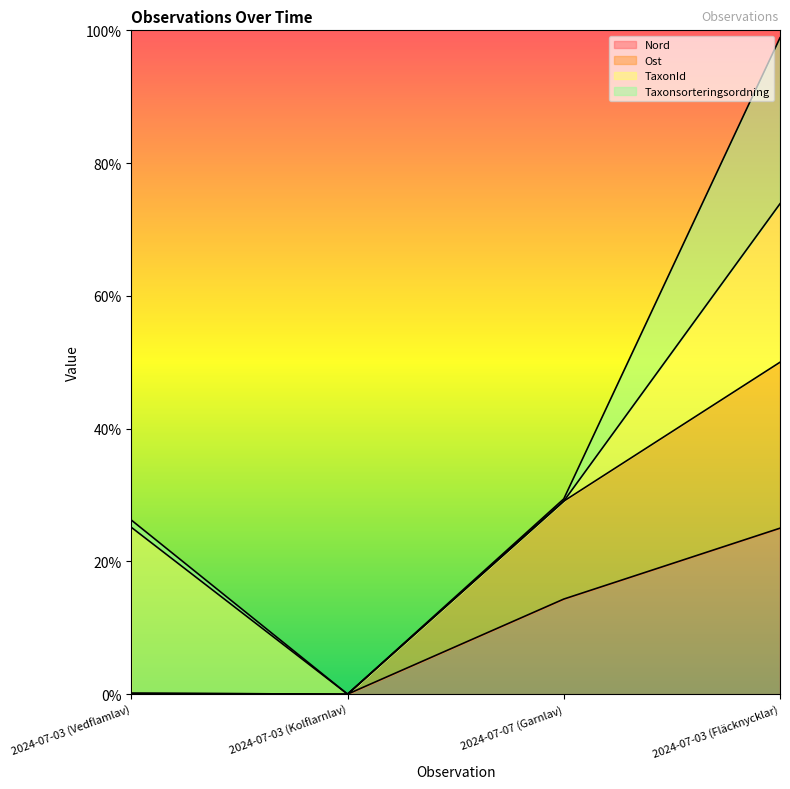

The Nord series shows 0.2 at 2024-07-03 (Kolflarnlav). True or false?

False